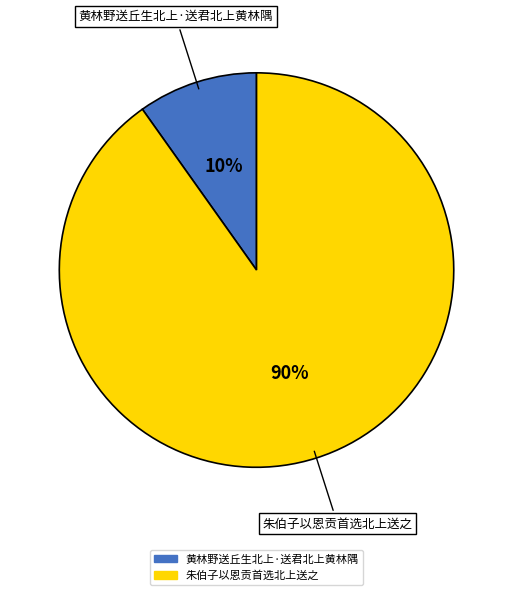

Which category has the biggest portion of the pie?

朱伯子以恩贡首选北上送之